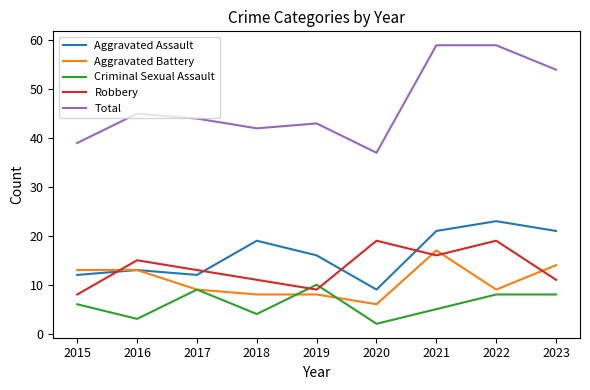

Which series has the widest spread of values?

Total